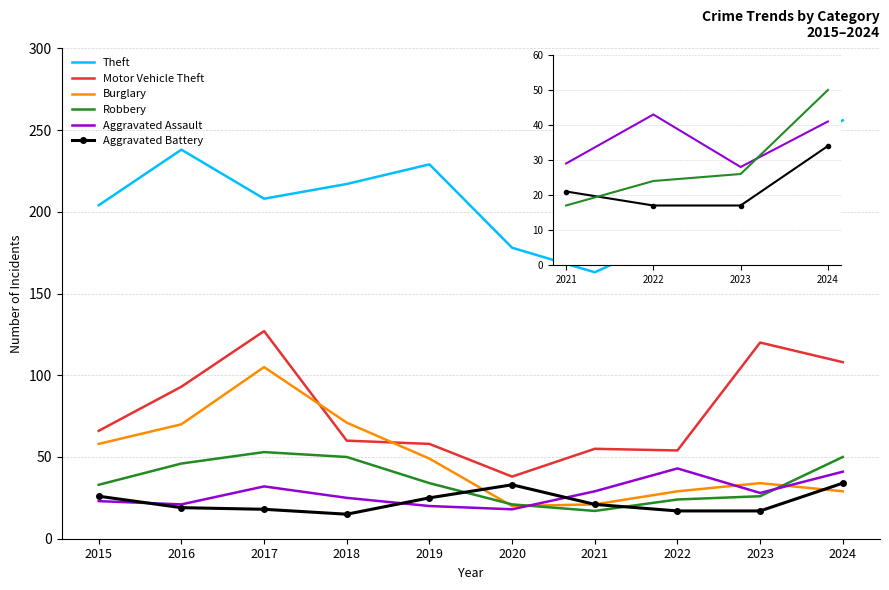

Where is the first local minimum for Aggravated Battery?

2018